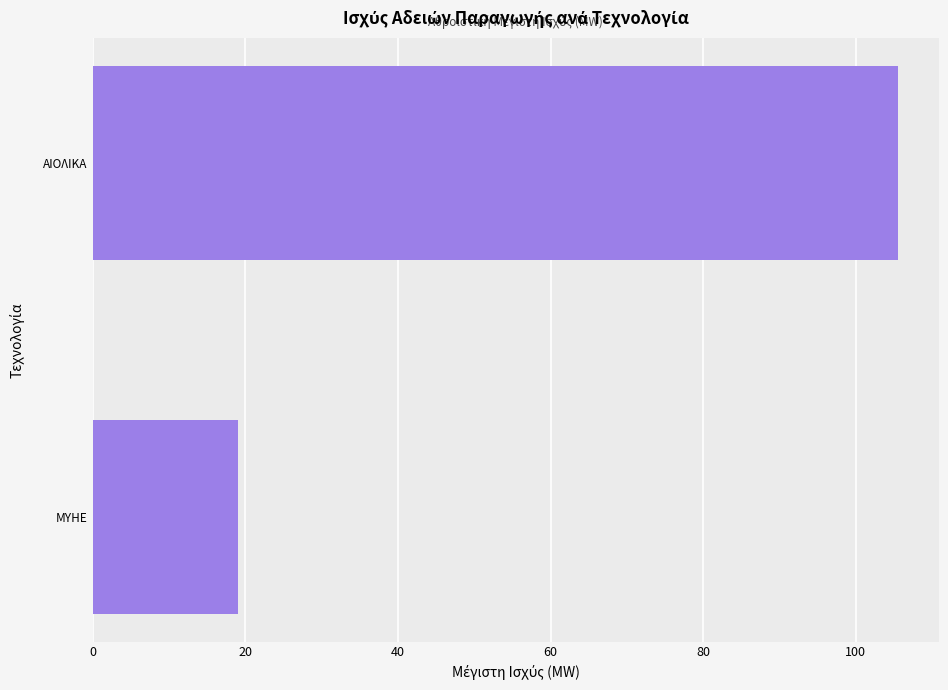

Reading bottom to top, extract all data points from this chart.

ΜΥΗΕ=19.1	ΑΙΟΛΙΚΑ=105.6